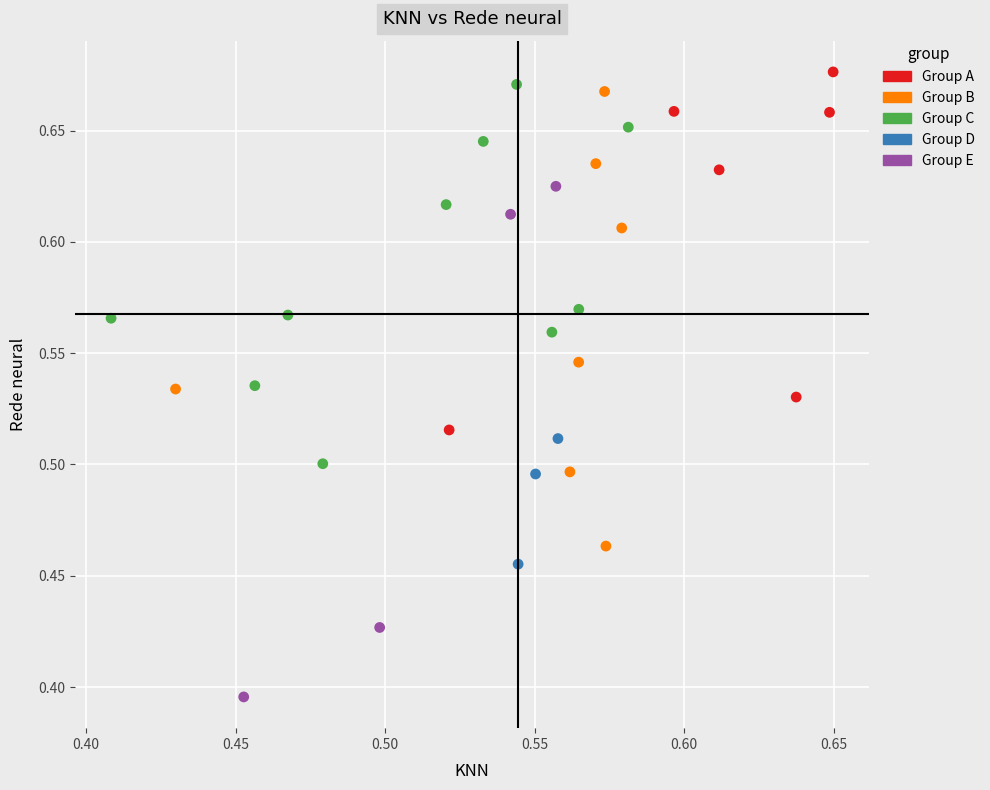

What is the range of Y values (max minus min)?

0.3